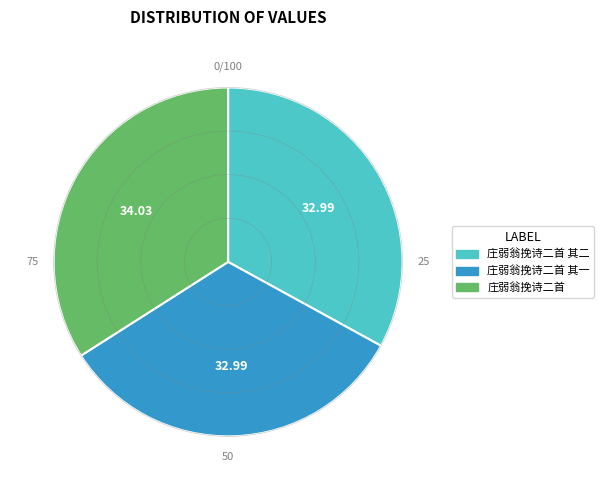

Do 庄弱翁挽诗二首 and 庄弱翁挽诗二首 其二 together represent more than half of the pie?

Yes